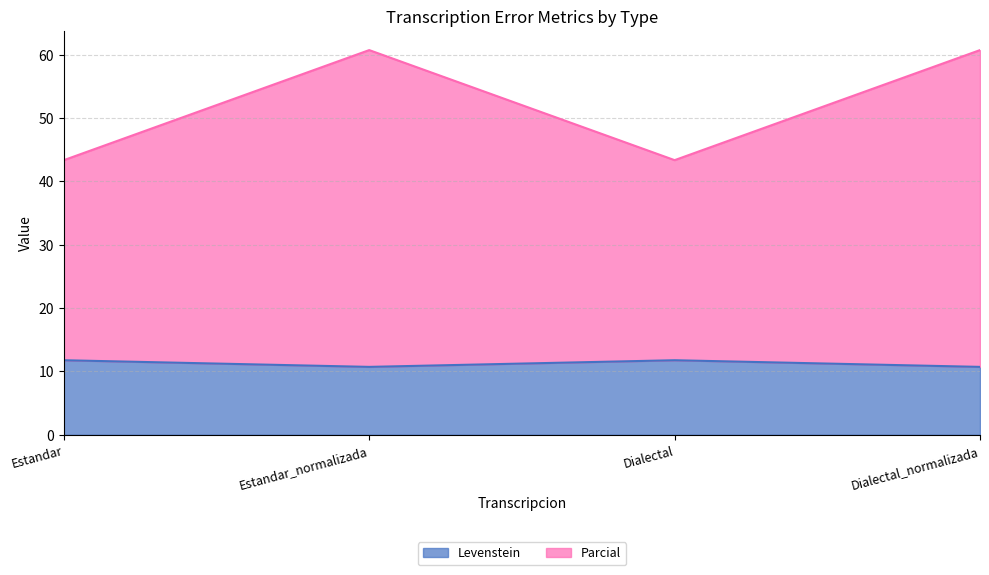

What are all the series names shown in the legend?

Levenstein, Parcial